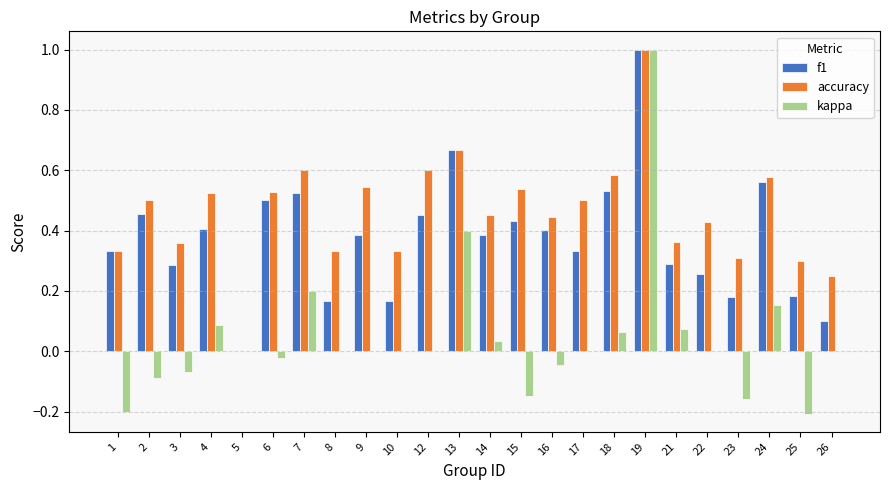

Which category has the highest value in the kappa series?

19